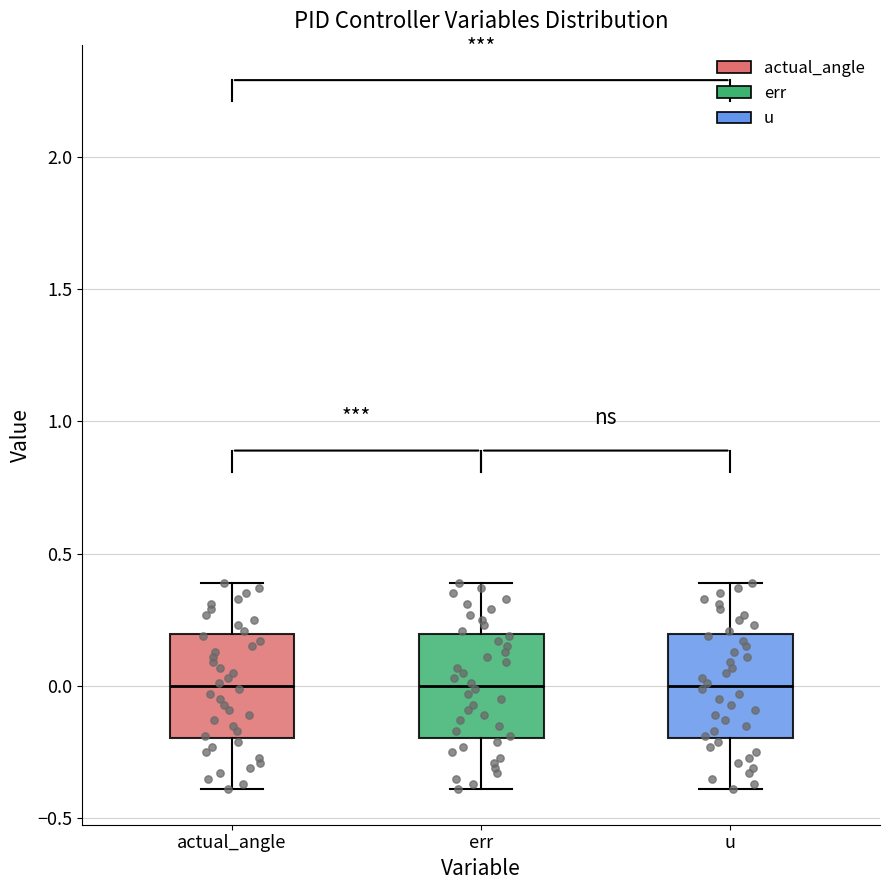

Where does the lower whisker of the box for err end on the y-axis? The values are not printed on the chart, so give them approximately, as read against the axis.

-0.4